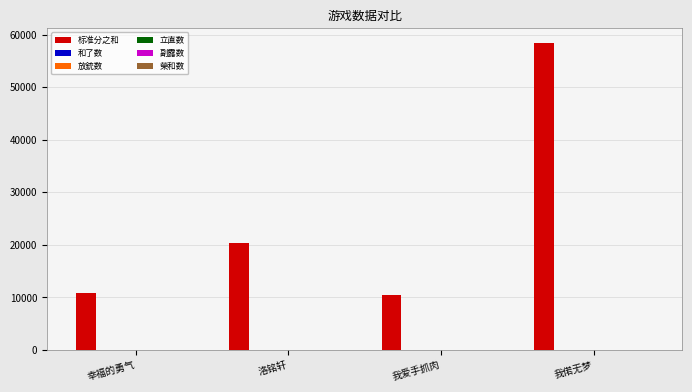

At which label is 标准分之和 closest to 34400?

洛铭轩